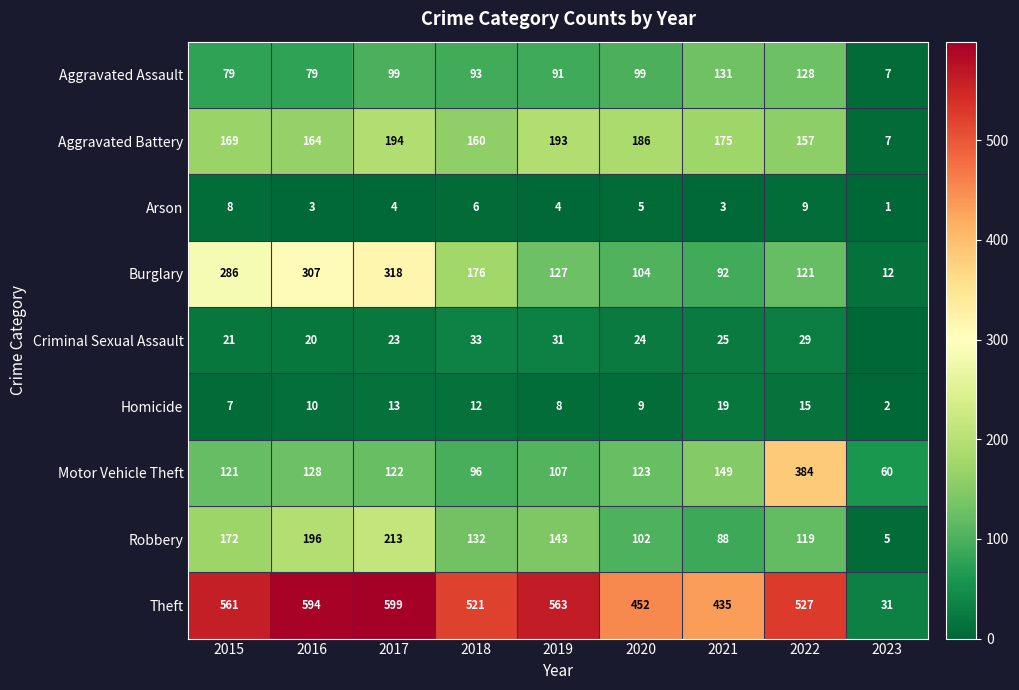

At how many categories does at least one series exceed 455?

6